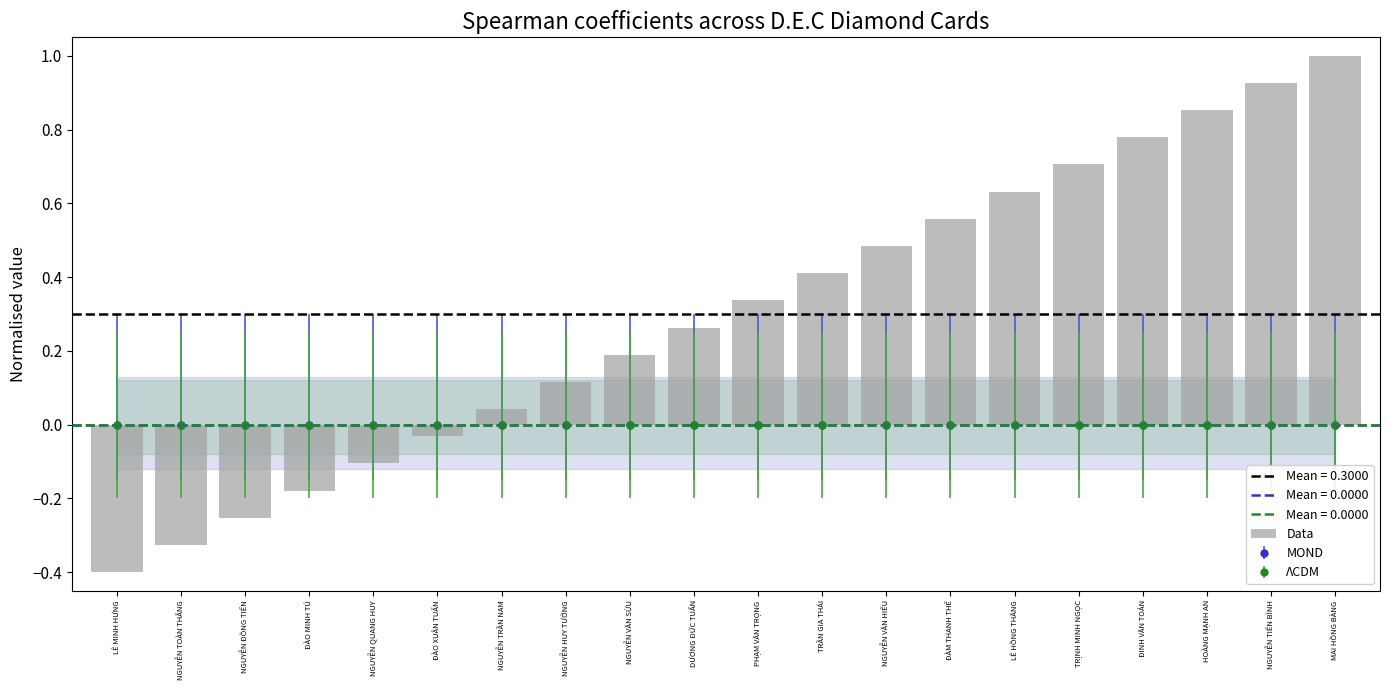

What is the label of the 11th bar from the left?

PHẠM VĂN TRỌNG